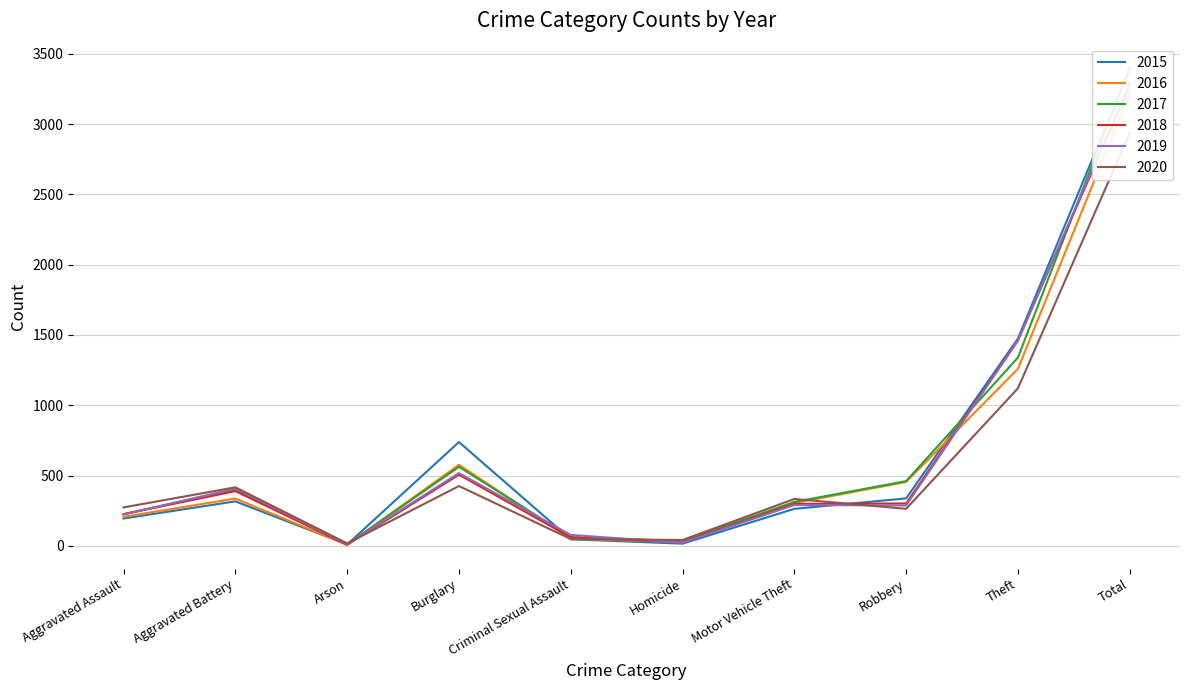

What position from the left is Robbery?

8